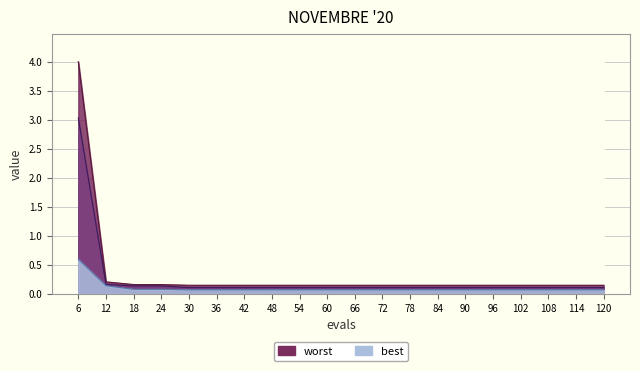

Between 18 and 108, which is larger?

18